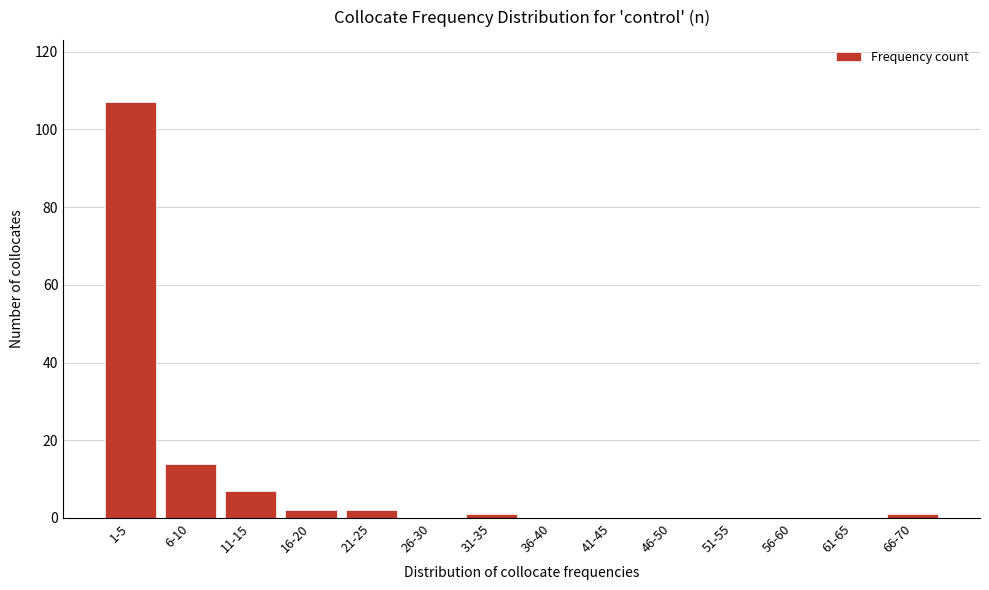

Reading left to right, list all the values displayed in this chart.

1-5=107	6-10=14	11-15=7	16-20=2	21-25=2	26-30=0	31-35=1	36-40=0	41-45=0	46-50=0	51-55=0	56-60=0	61-65=0	66-70=1